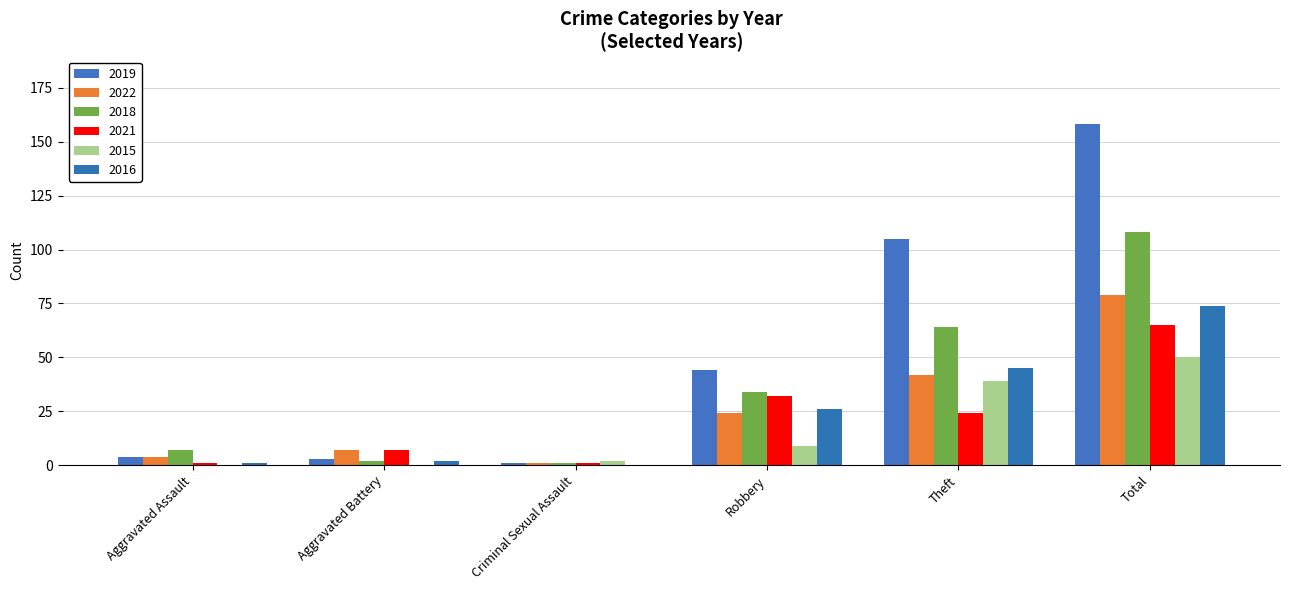

Which series has the widest spread of values?

2019